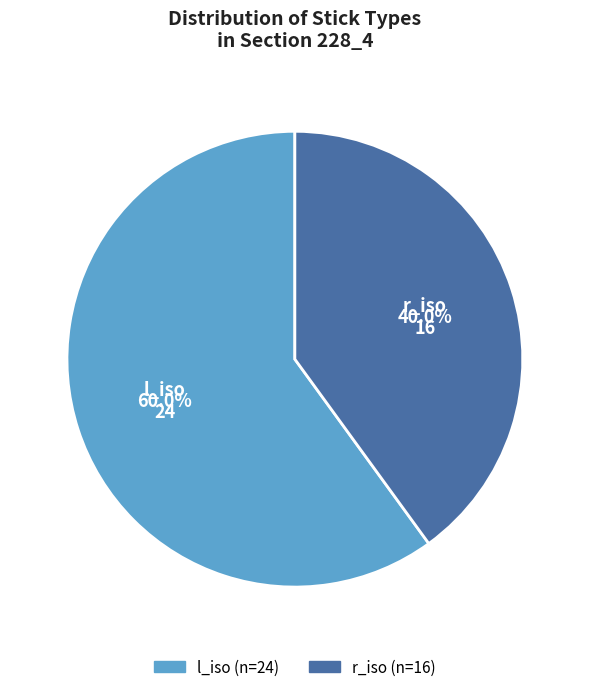

Is there a majority slice in this chart?

Yes